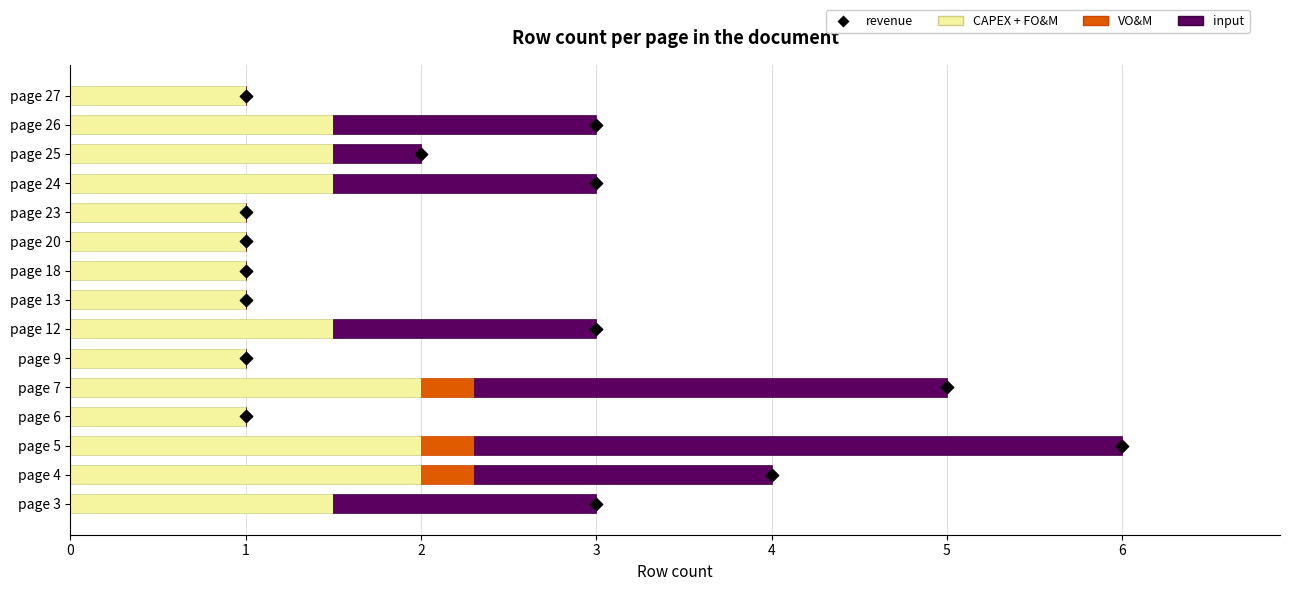

What are all the series names shown in the legend?

CAPEX + FO&M, VO&M, input, revenue